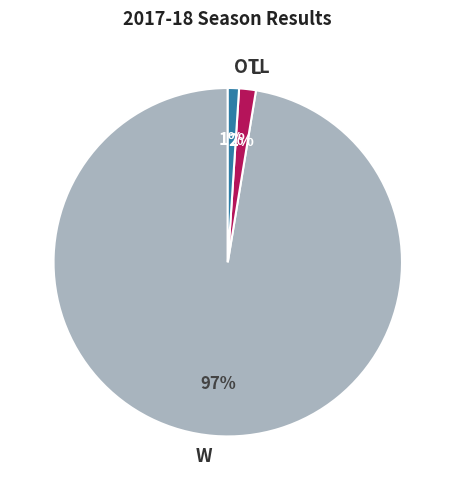

The W slice represents 1% of the pie. True or false?

False